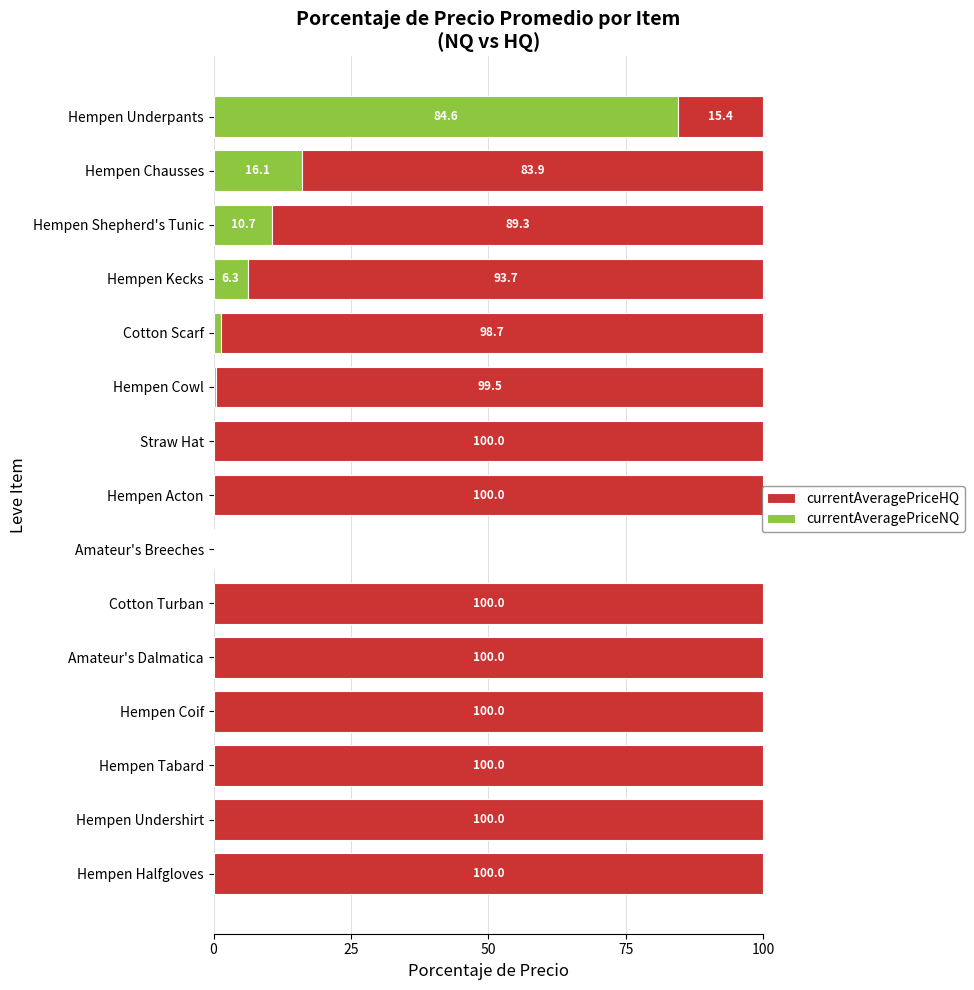

How many data points in currentAveragePriceNQ are above 0?

6